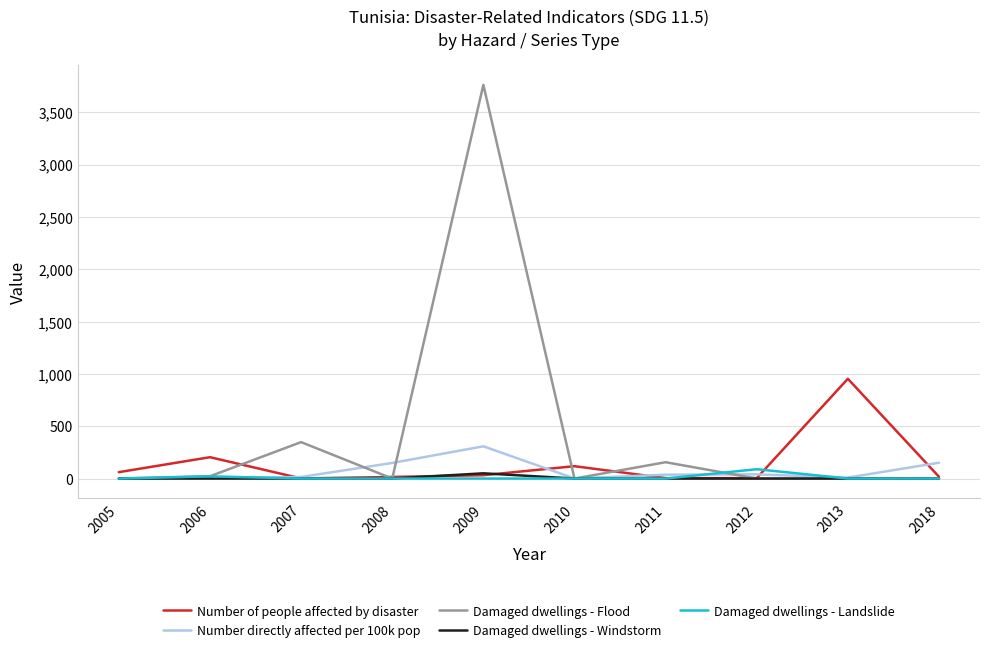

Which series has the widest spread of values?

Damaged dwellings - Flood